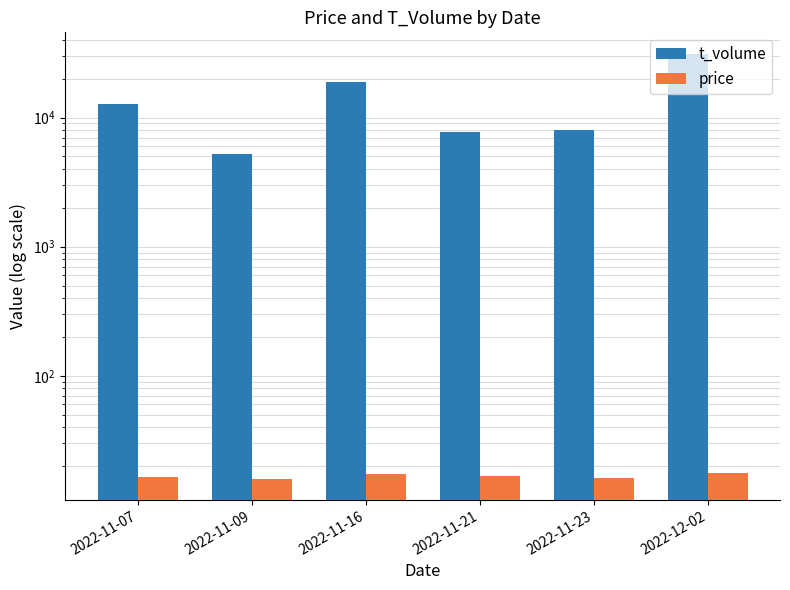

How many categories are shown in the chart?

6